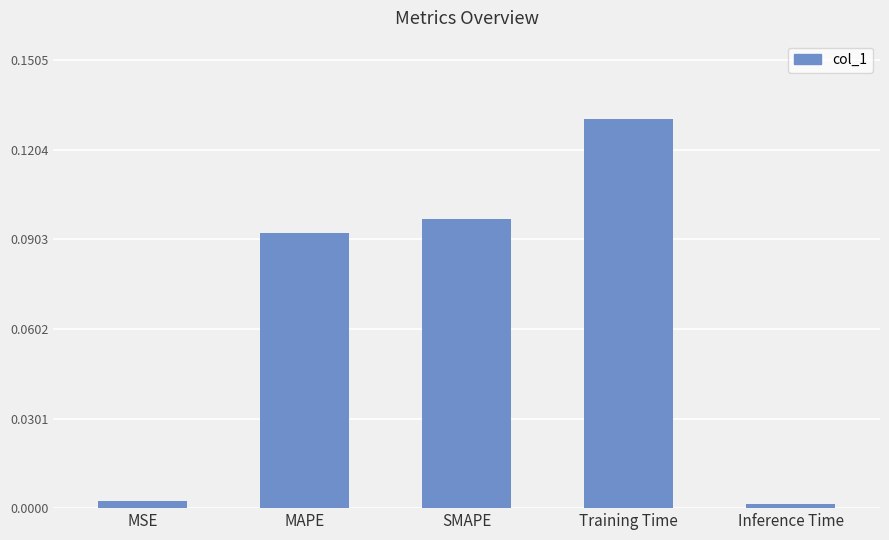

Which label corresponds to the largest value in the chart?

Training Time